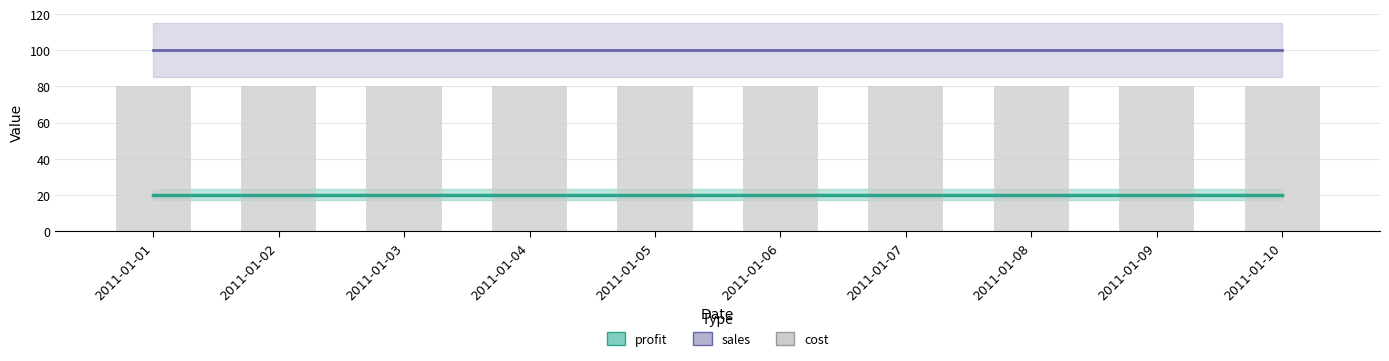

What is the average value of the cost series?

80